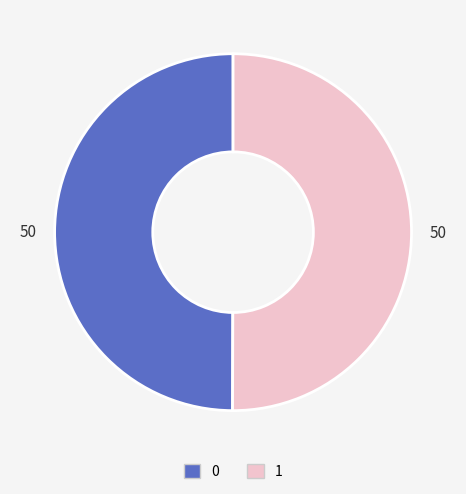

Is it true that 0 is 44% of the pie?

False